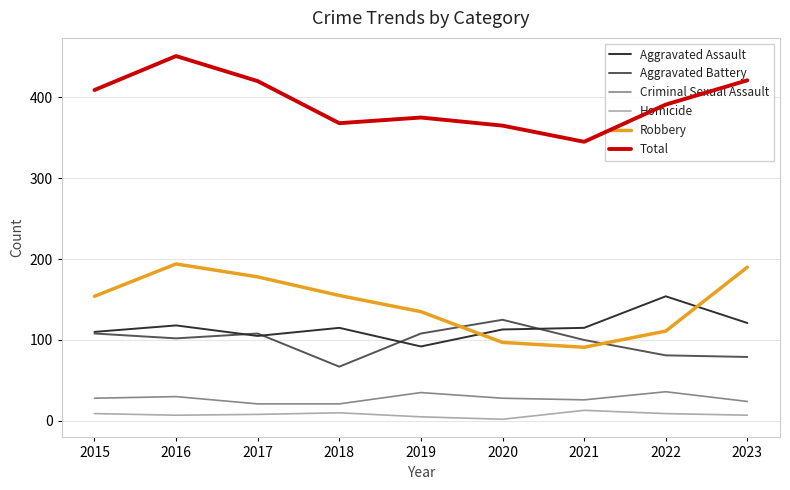

At which label is Total closest to 398?

2022